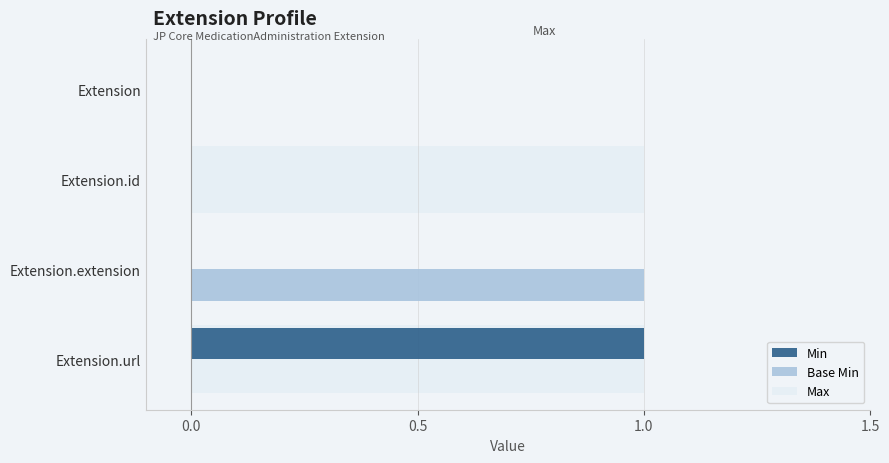

What are all the series names shown in the legend?

Min, Base Min, Max